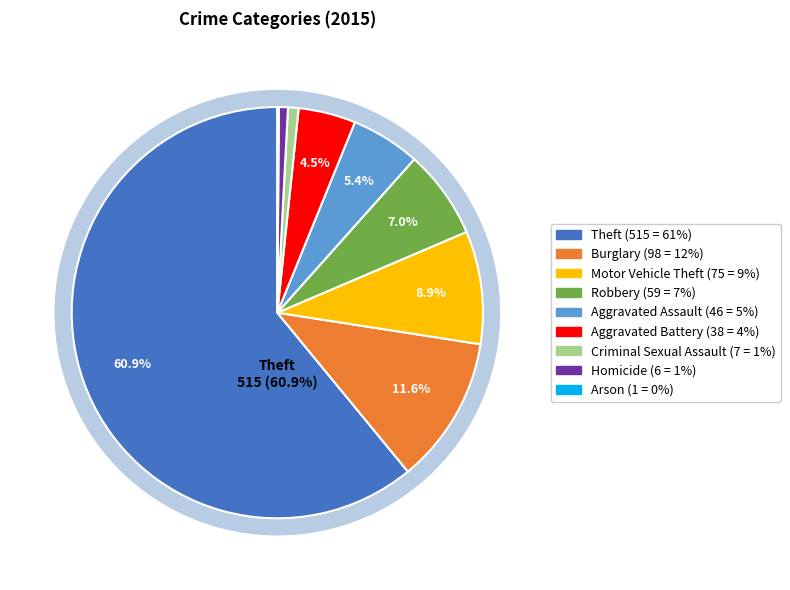

What is the smallest slice in the pie chart?

Arson